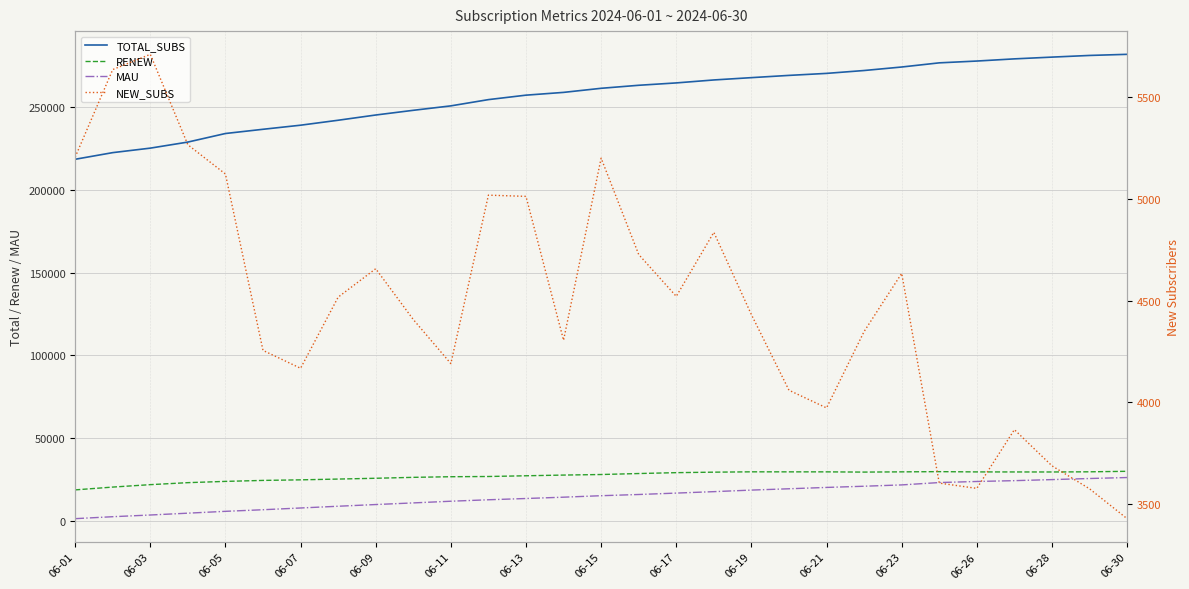

At how many categories does at least one series exceed 15322?

29